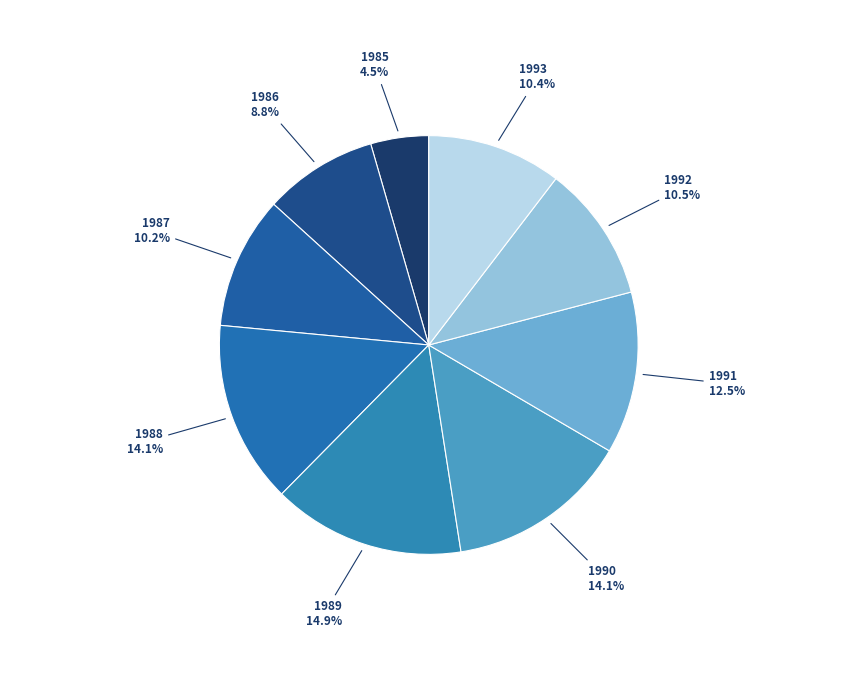

How many slices are in this pie chart?

9